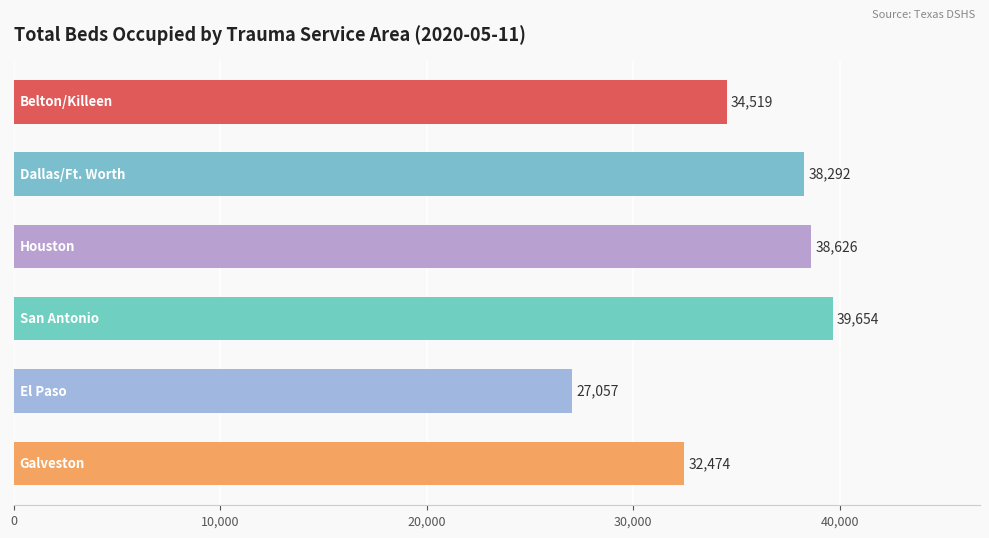

What is the sum of all values?

210622